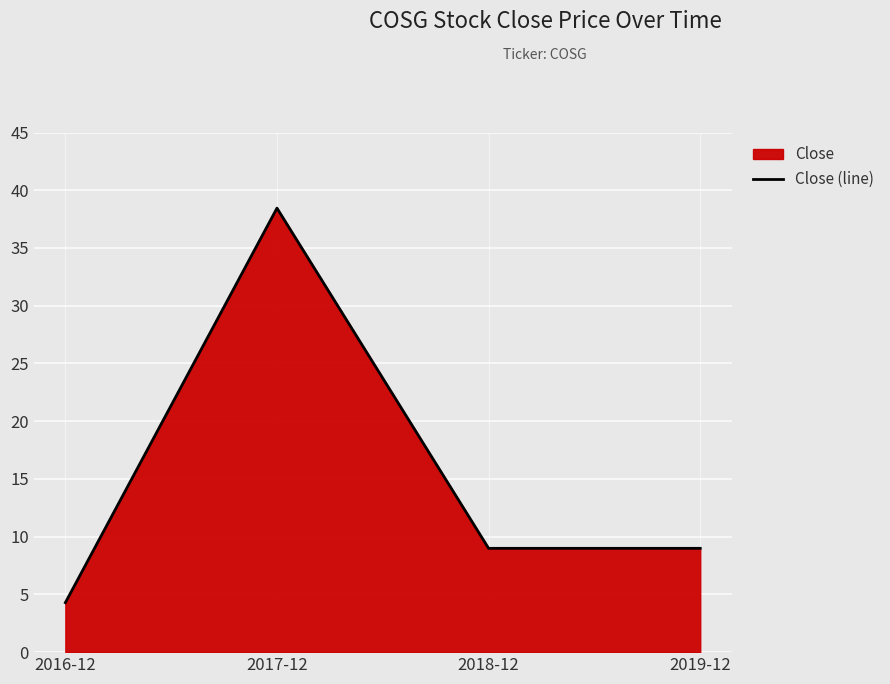

Rank the categories by value from highest to lowest.

2017-12, 2018-12, 2019-12, 2016-12